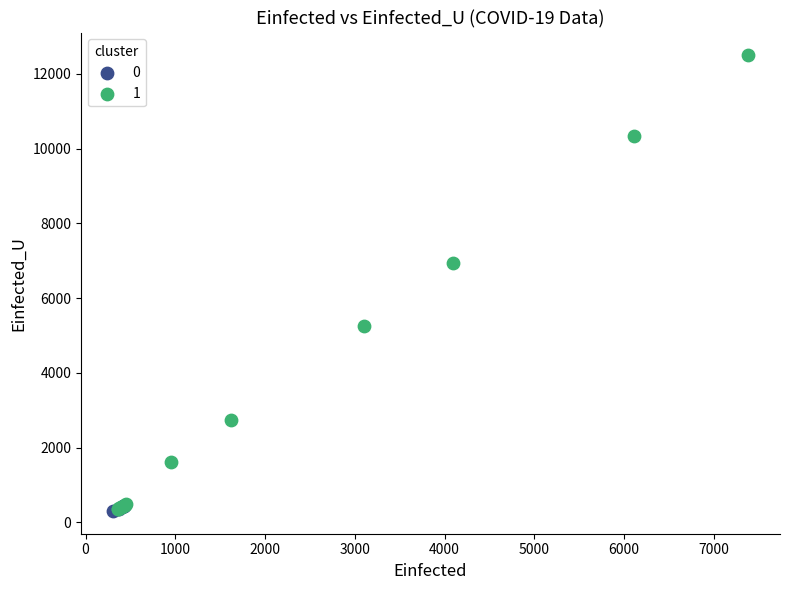

What are all the series names shown in the legend?

0, 1